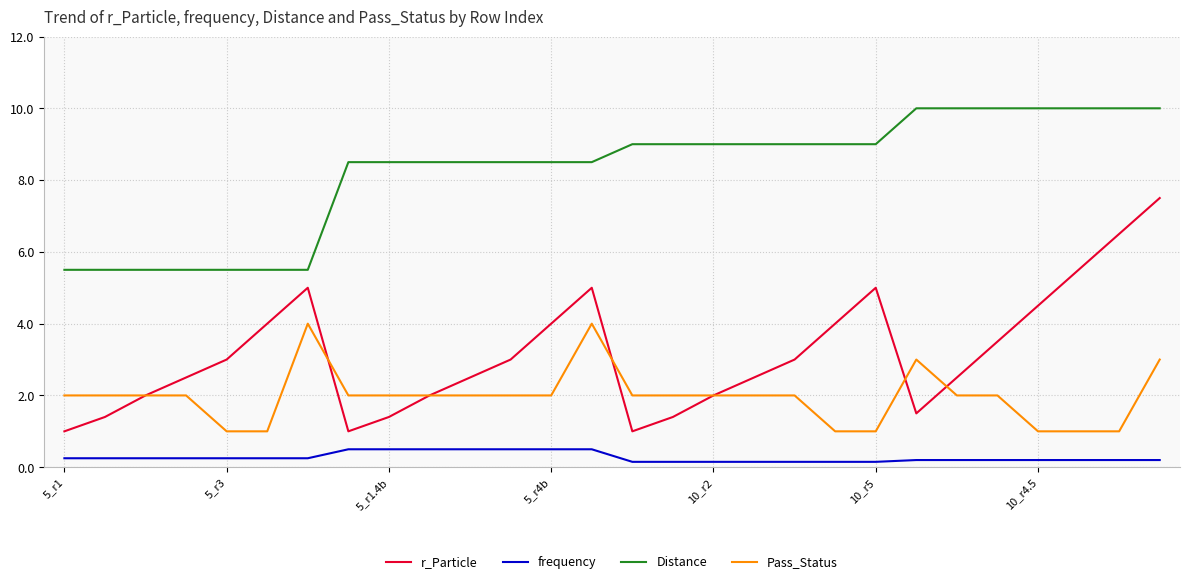

How many interior local valleys does the r_Particle series have?

3